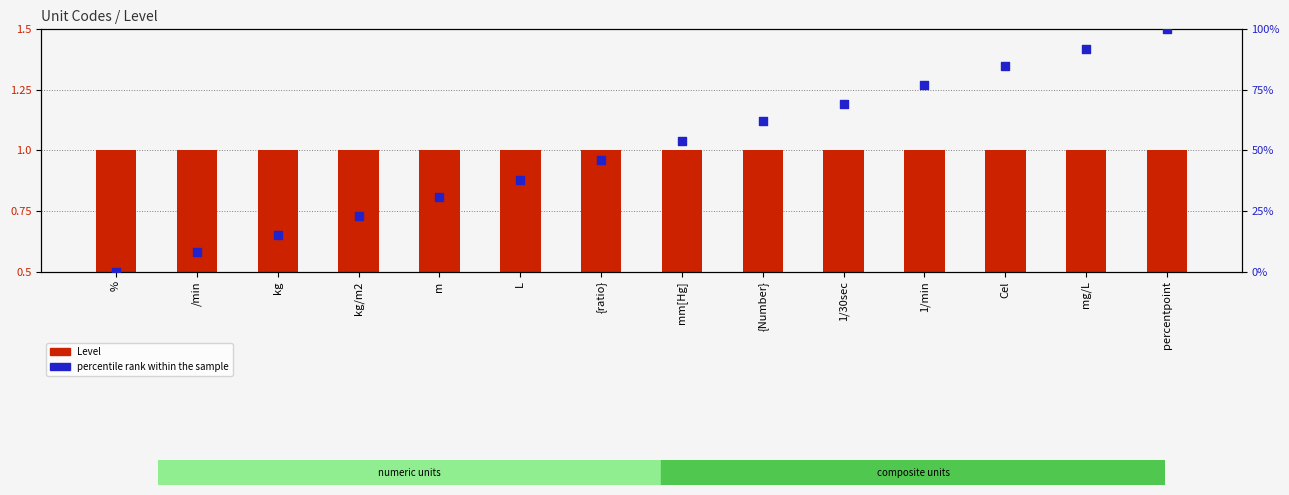

Is the value of Level at {ratio} greater than the value of percentile rank within the sample at 1/min?

No